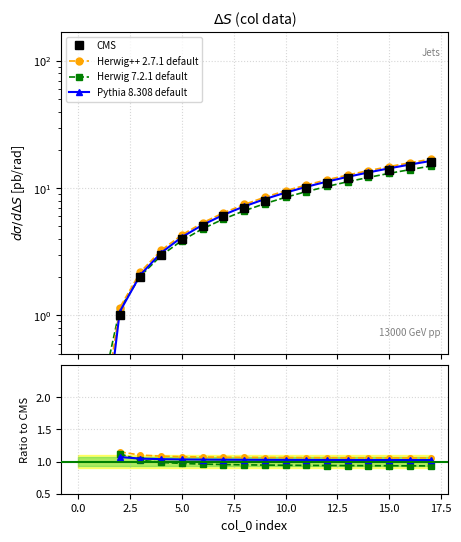

Is this an area chart (filled region under the line)?

No